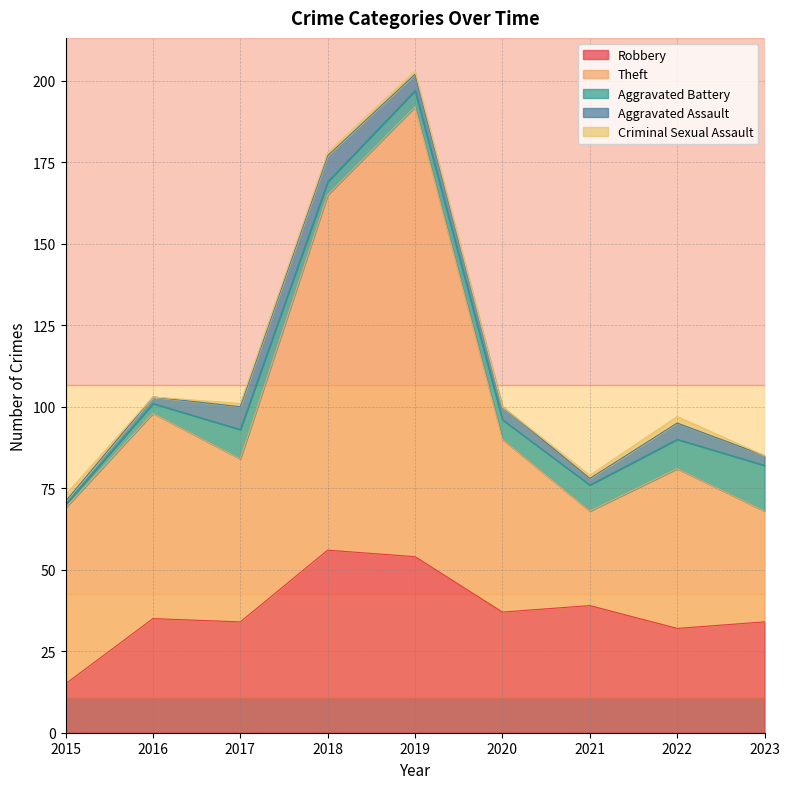

What value does the Theft series have at 2020, to the nearest 10?

50